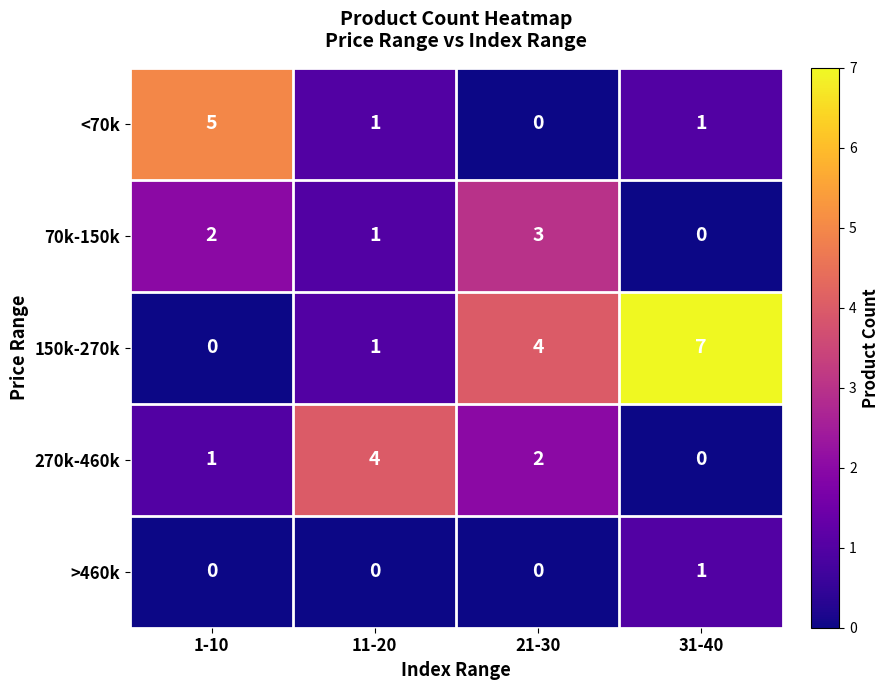

Which series has the largest range (max minus min)?

150k-270k